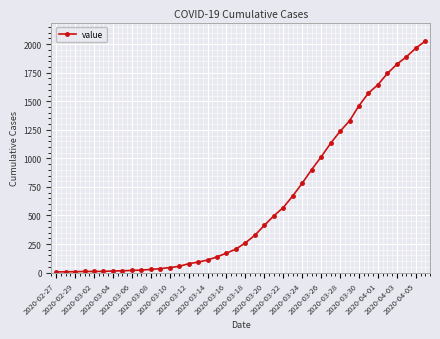

What is the average value?

609